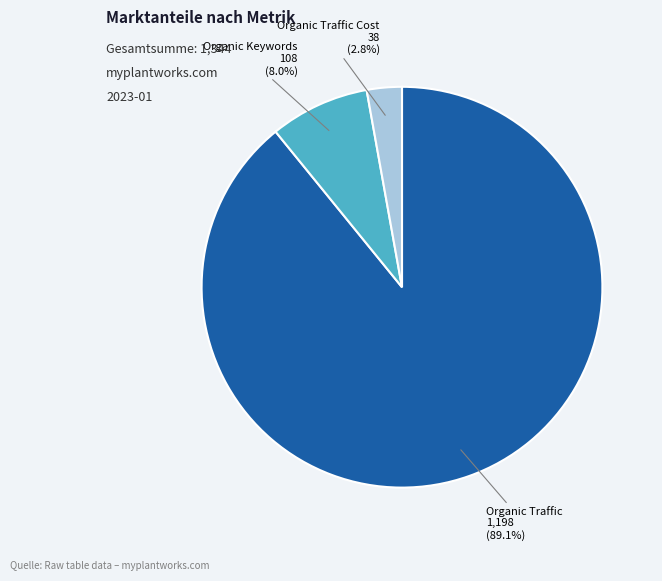

Is there a majority slice in this chart?

Yes